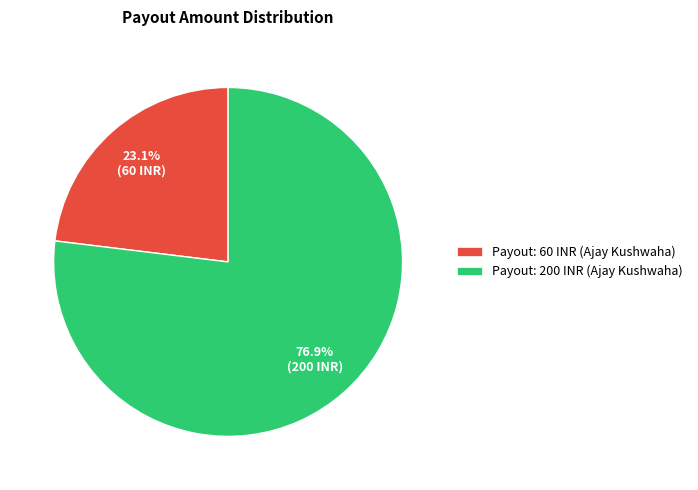

Does any single category account for the majority?

Yes